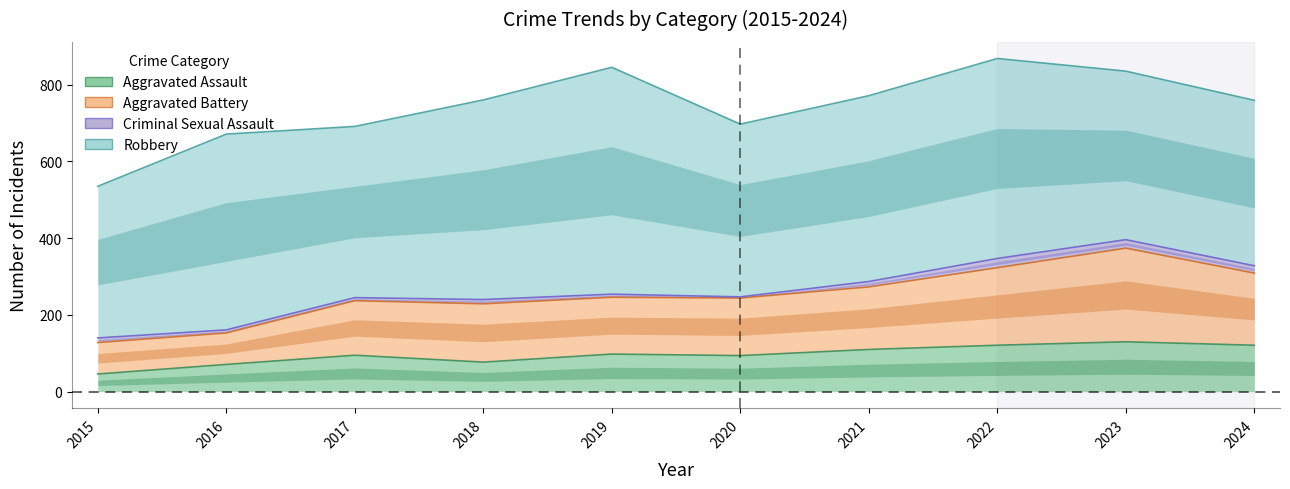

How many data points in Aggravated Assault are less than 98?

5